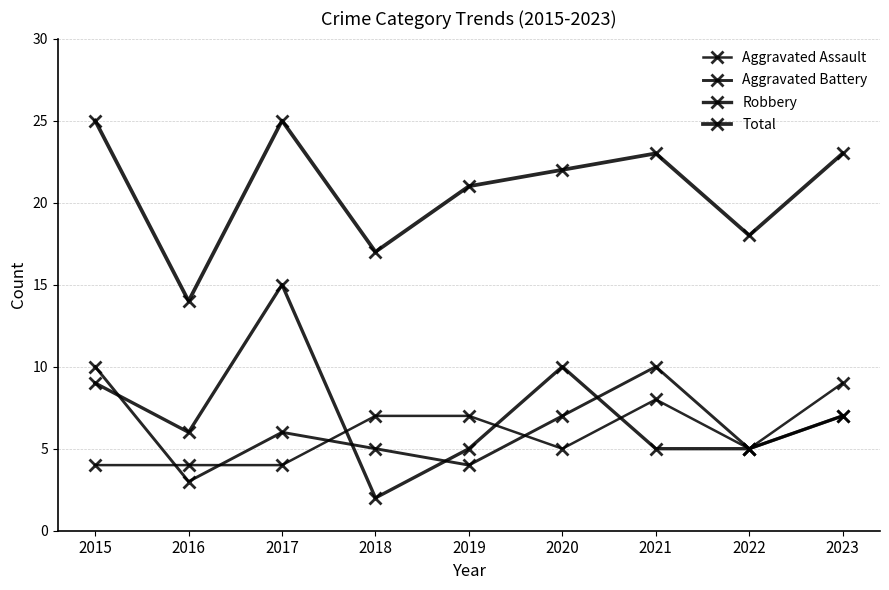

Is it true that Total equals 23 at 2021?

True